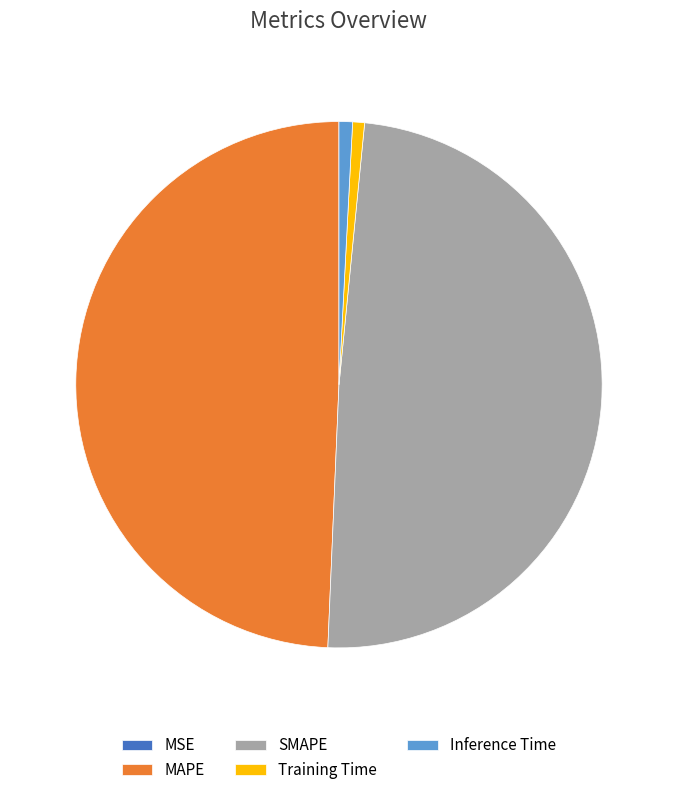

Is it true that SMAPE is 35% of the pie?

False